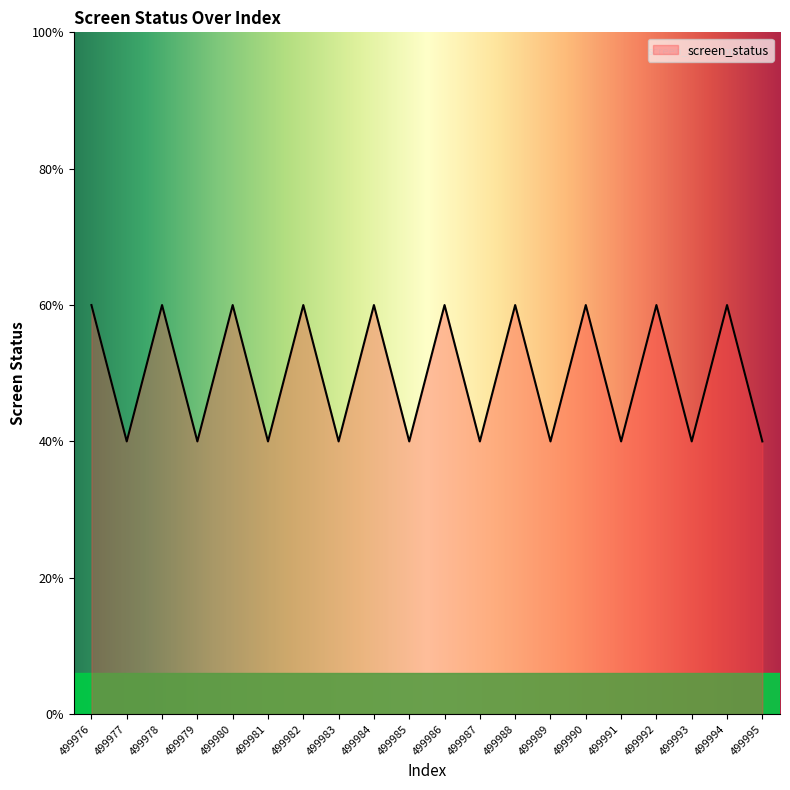

How many interior local valleys (lower than both neighbors) does the data have?

9